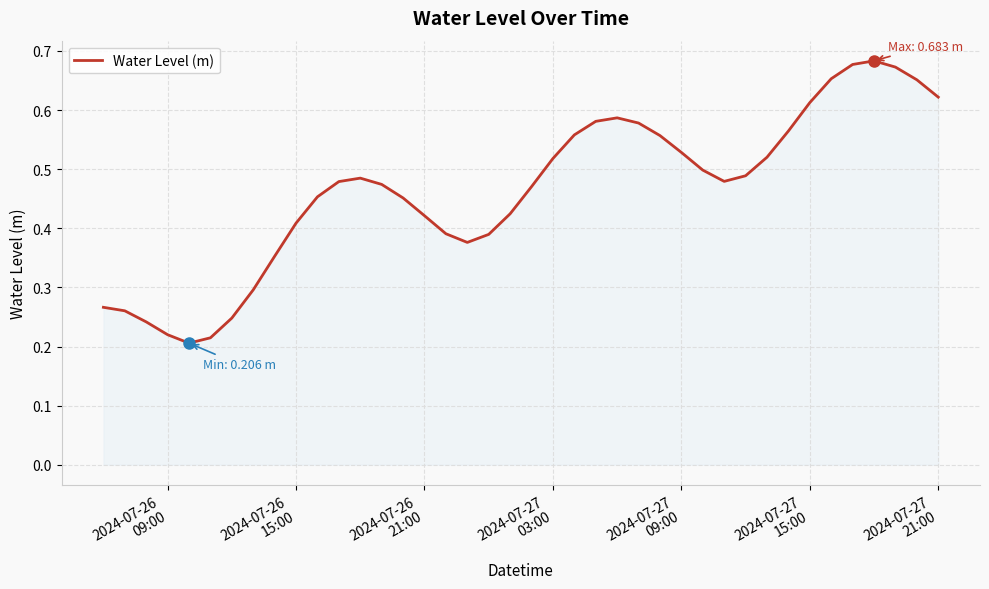

How many interior local valleys (lower than both neighbors) does the data have?

3